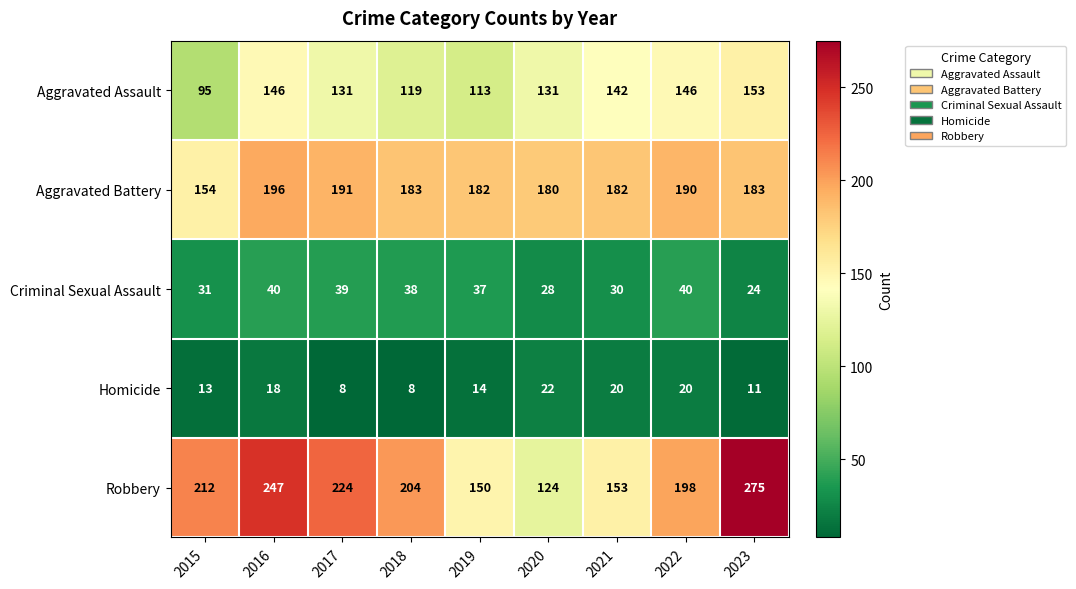

How many categories are shown in the chart?

9